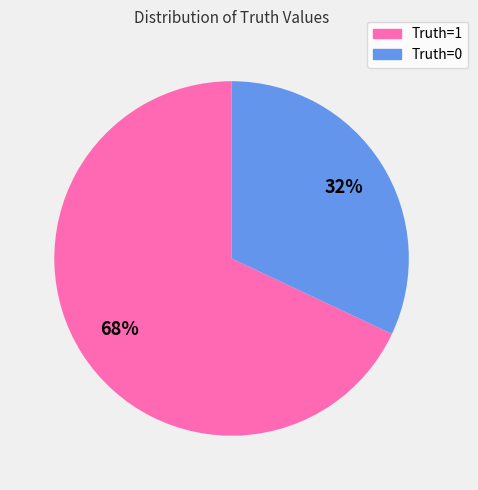

What is the ratio of the value at Truth=0 to the value at Truth=1?

0.5